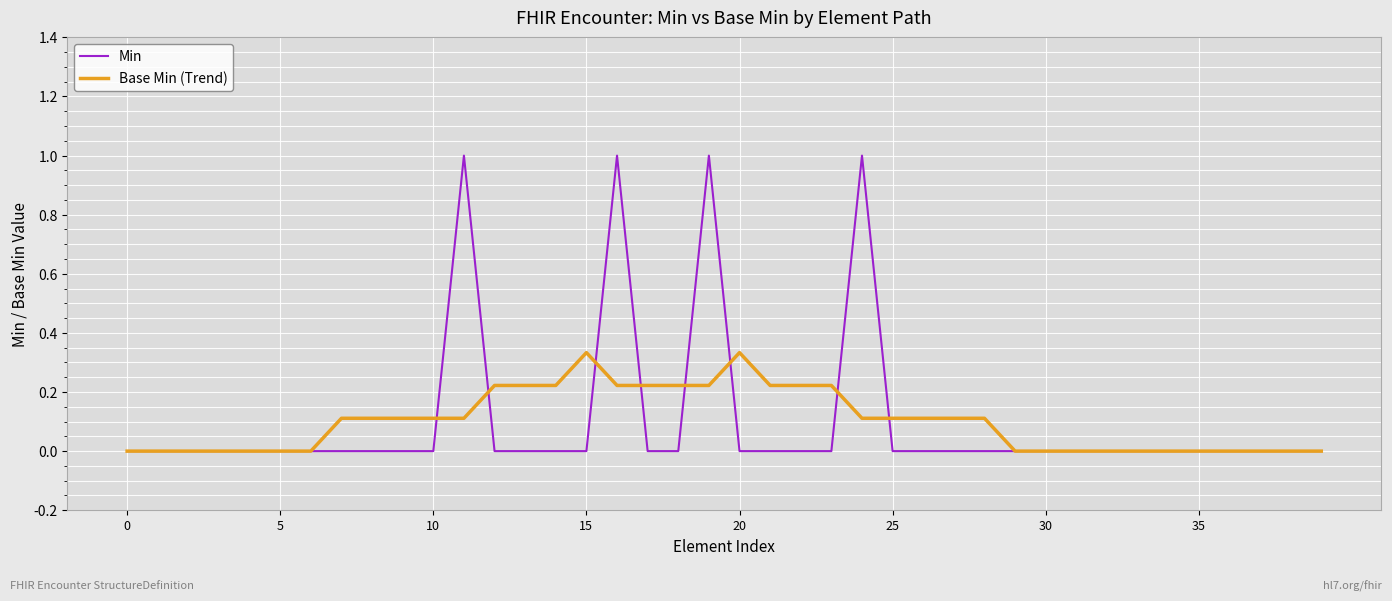

What is the greatest value displayed?

1.0